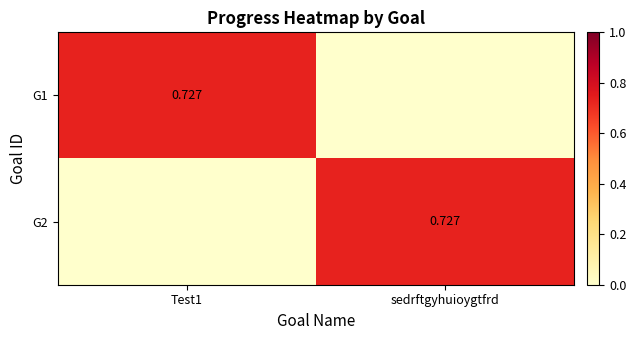

The G1 series shows -0.4 at sedrftgyhuioygtfrd. True or false?

False